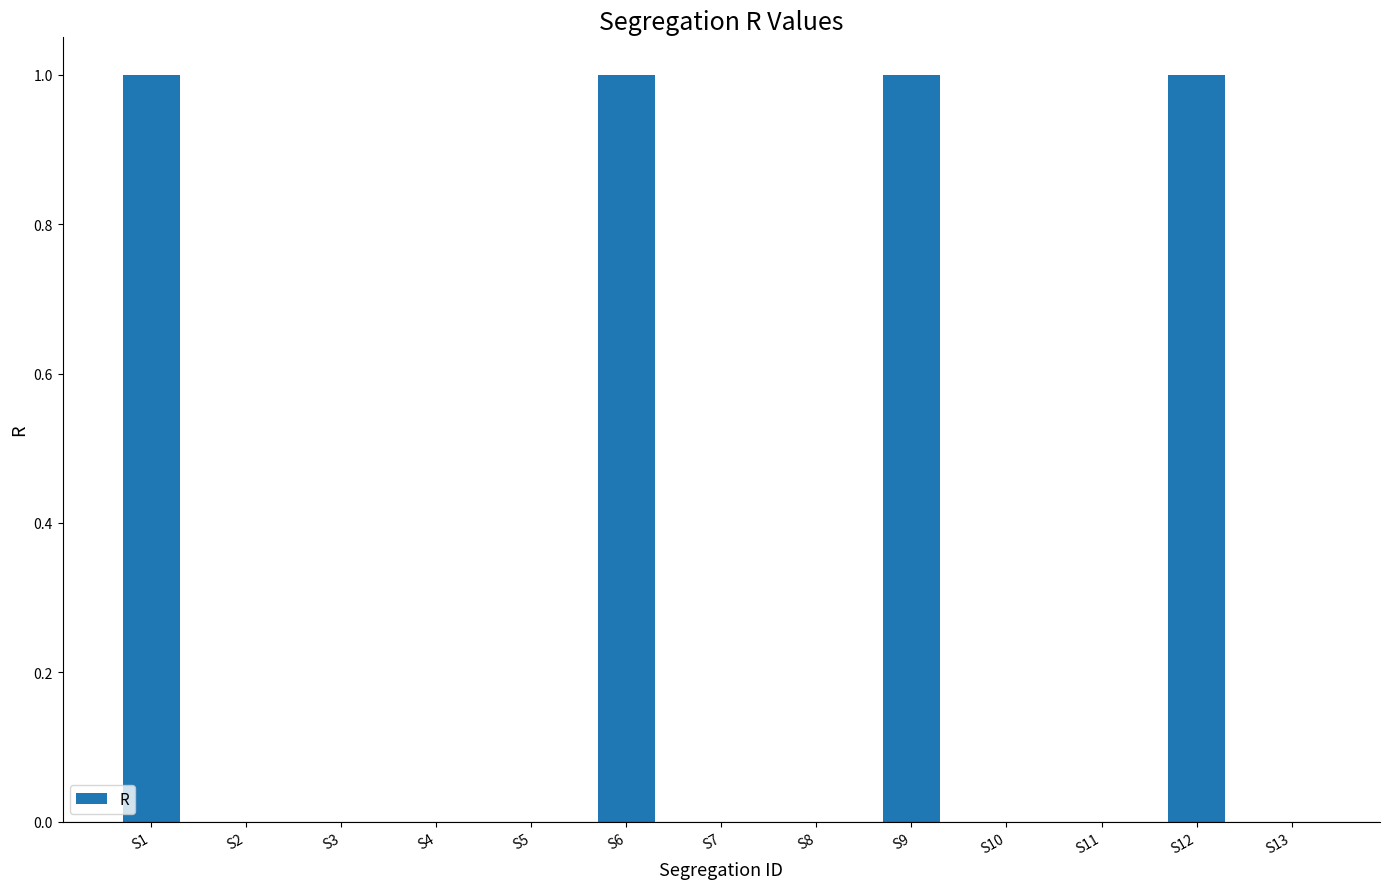

What is the sum of all values?

4